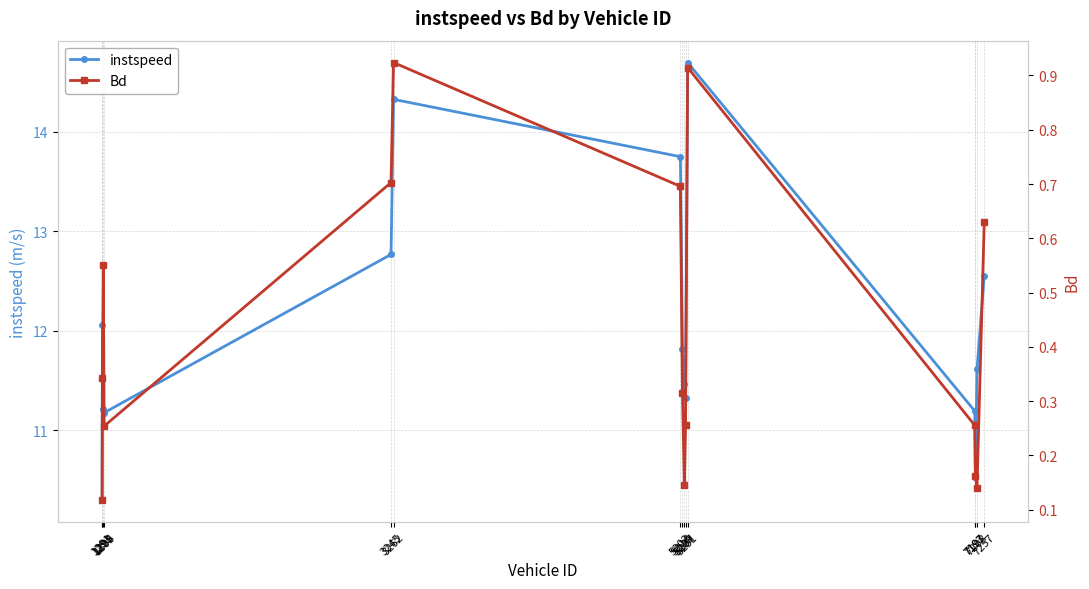

Is it true that instspeed equals 10.3 at 1291?

True